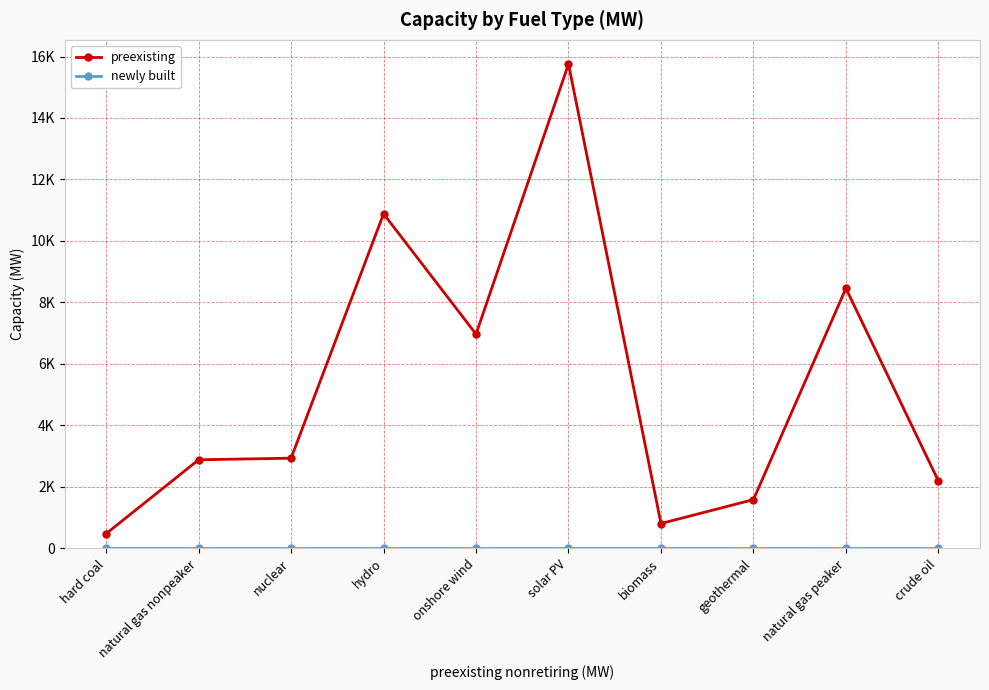

Is the value of preexisting at biomass greater than the value of newly built at hard coal?

Yes